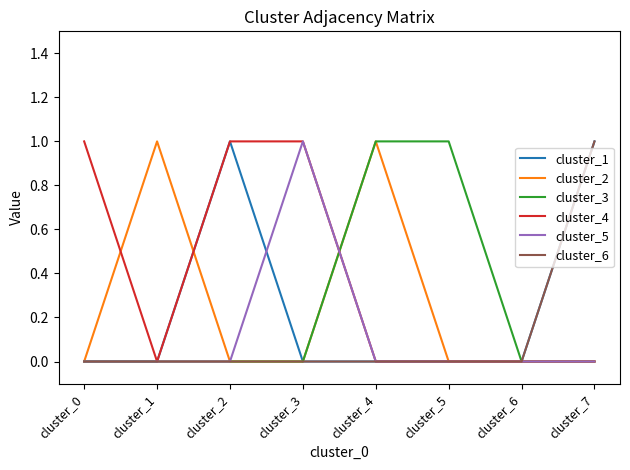

Which series changed the most between cluster_1 and cluster_4?

cluster_3